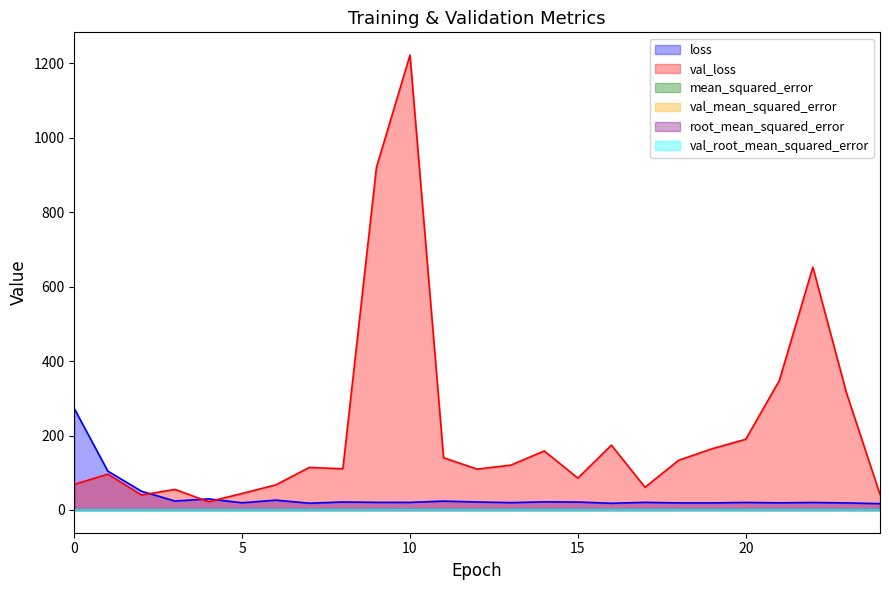

Which series has the widest spread of values?

val_loss